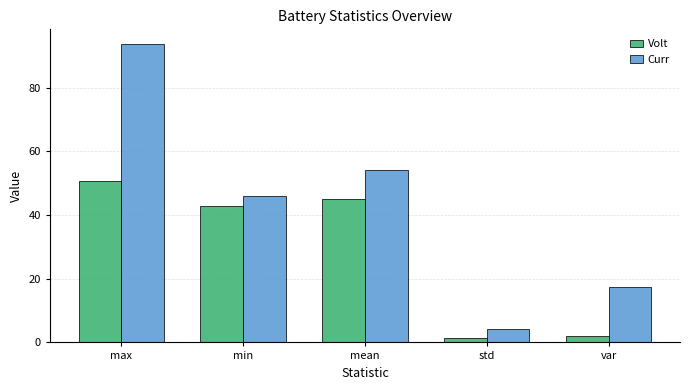

What are all the series names shown in the legend?

Volt, Curr